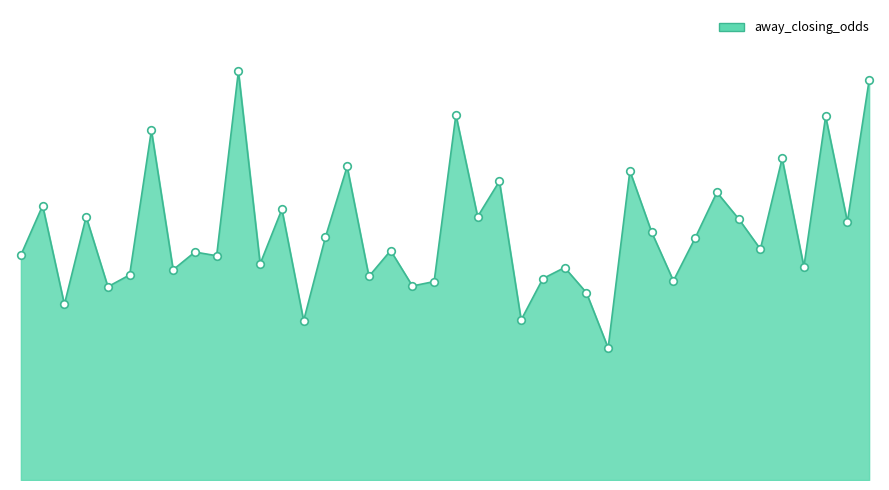

Is this an area chart (filled region under the line)?

Yes